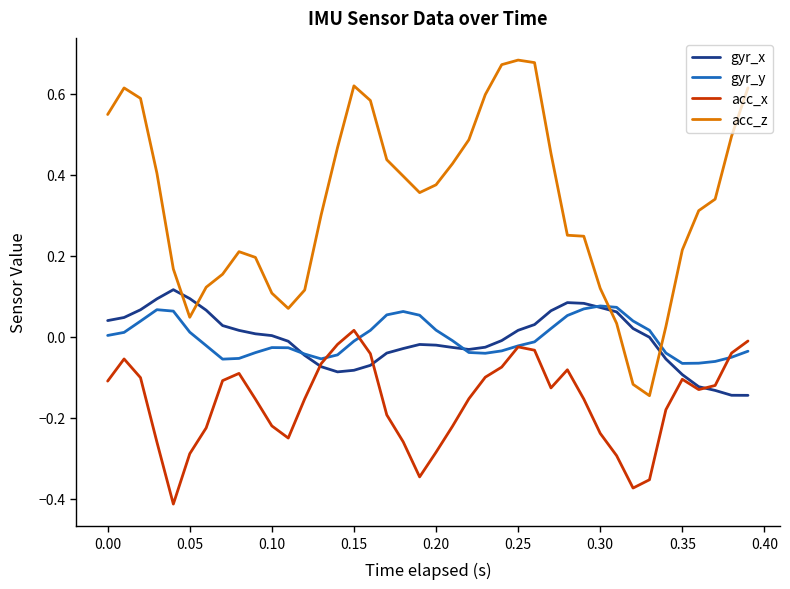

How many lines are shown in the chart?

4